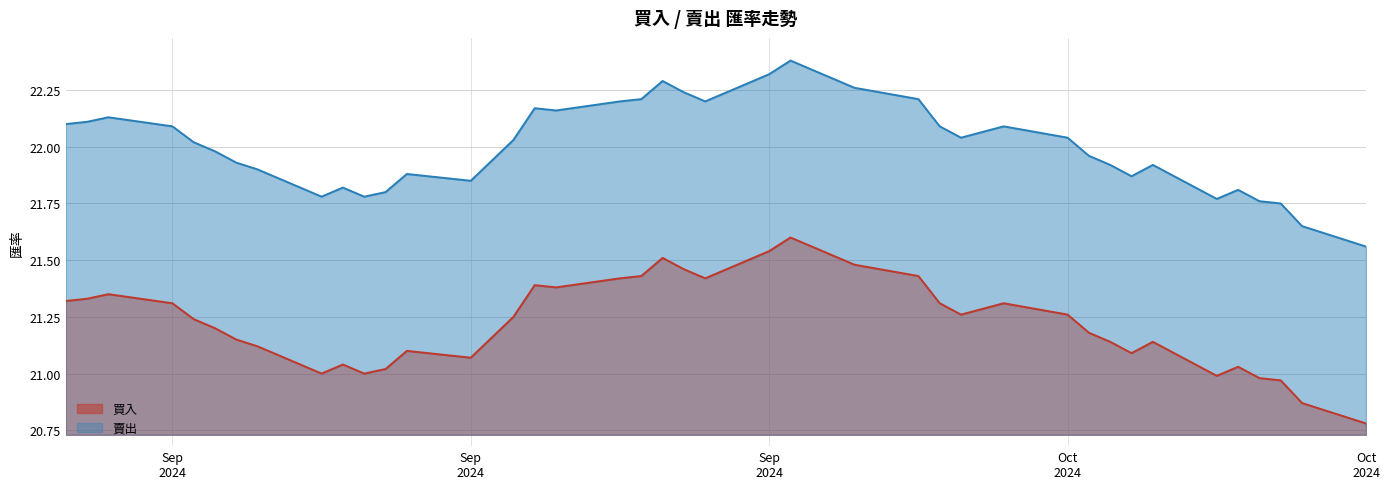

Where is 買入 nearest to the value 21?

2024-09-11